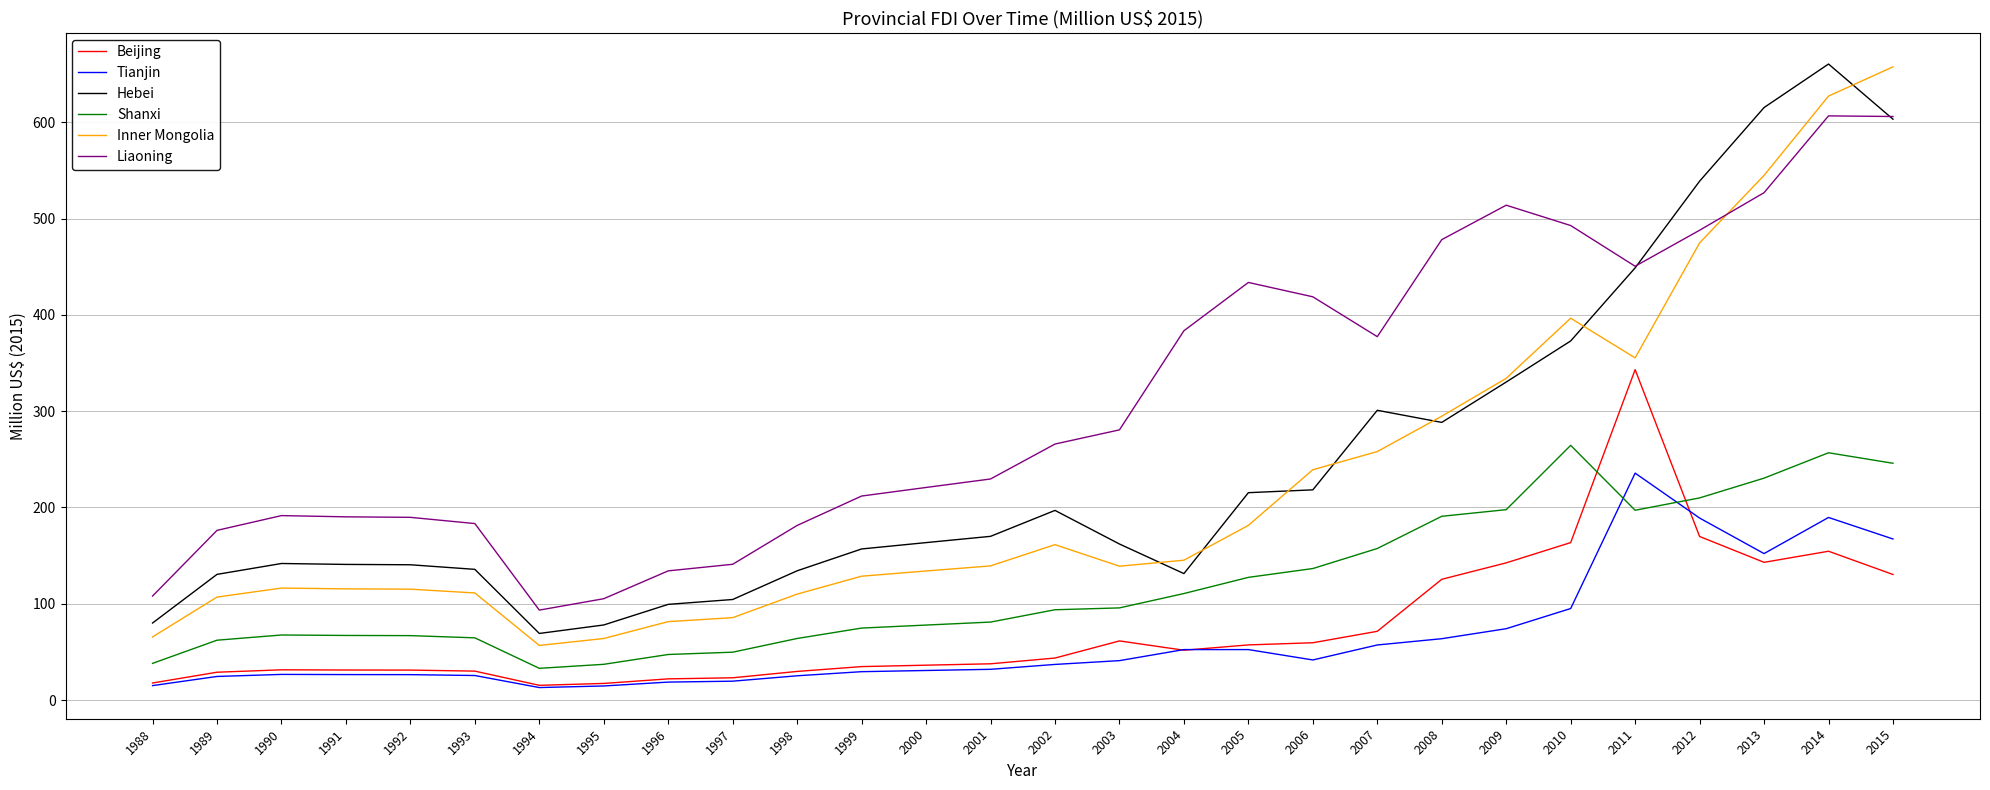

In Liaoning, how many points are higher than both neighbors (excluding endpoints)?

4